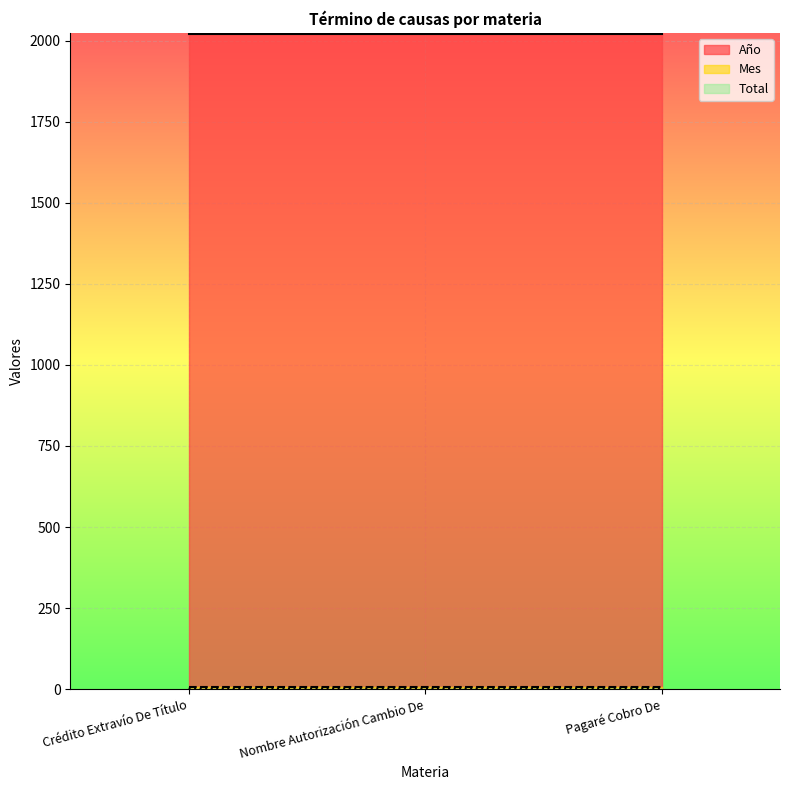

Is it true that Total equals 2 at Pagaré Cobro De?

True